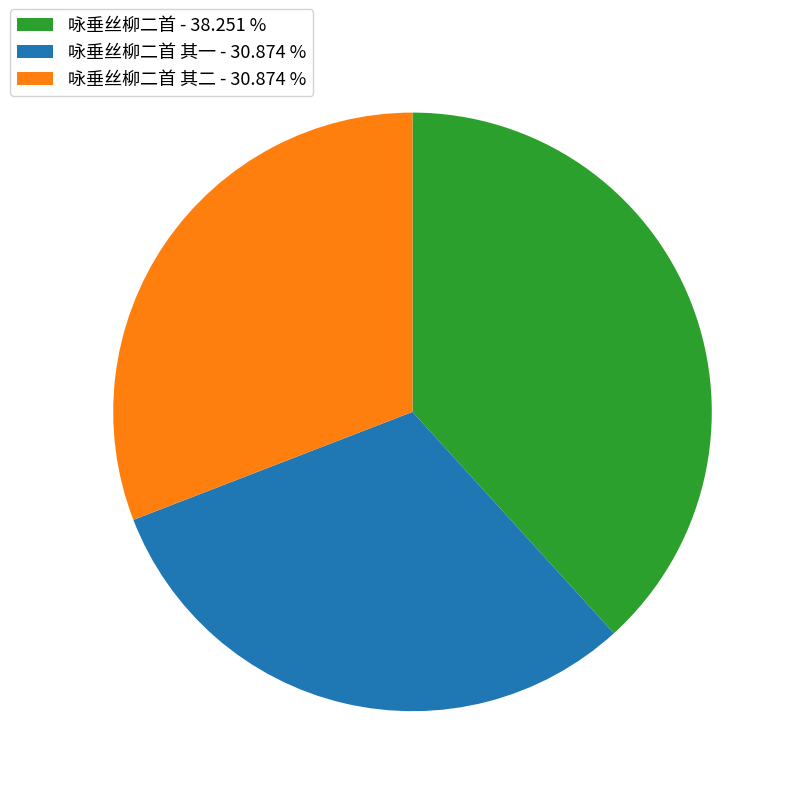

How many segments does this pie chart have?

3